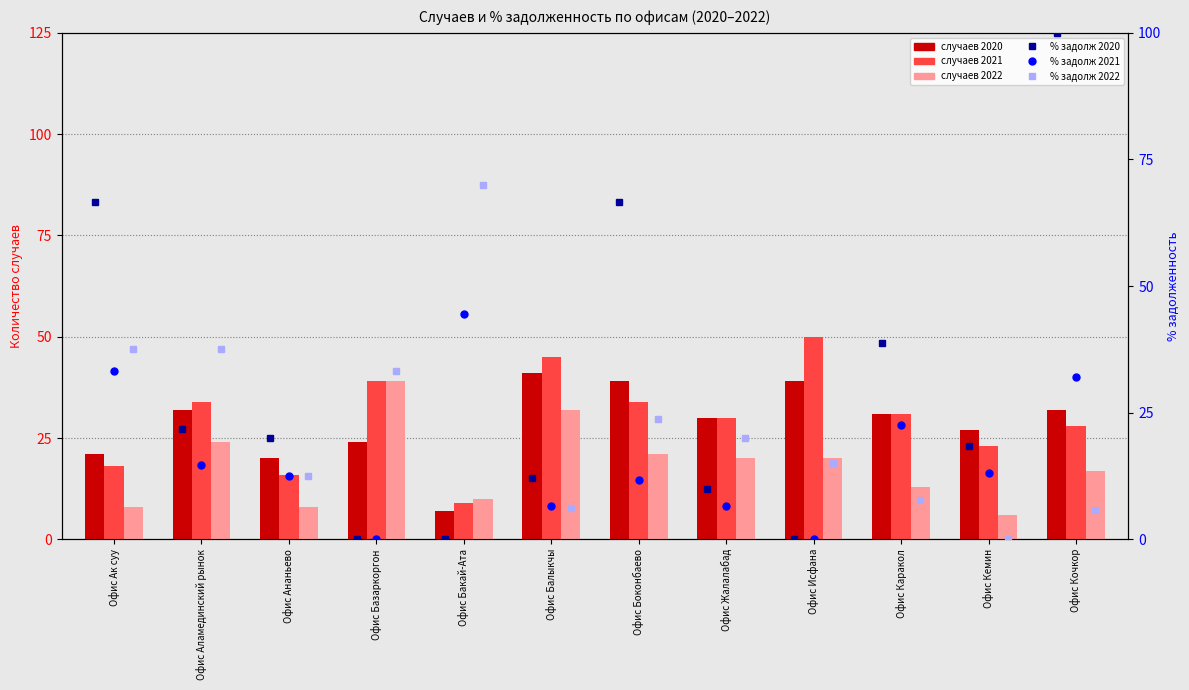

At which category is the sum across all series the highest?

Офис Кочкор